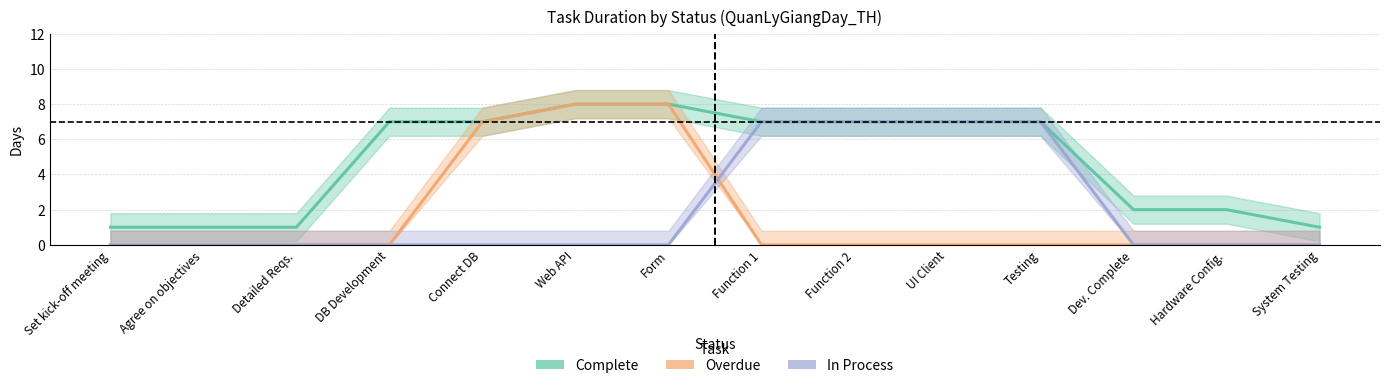

Reading left to right, list all the values displayed in this chart.

Complete: Set kick-off meeting=1	Agree on objectives=1	Detailed Reqs.=1	DB Development=7	Connect DB=7	Web API=8	Form=8	Function 1=7	Function 2=7	UI Client=7	Testing=7	Dev. Complete=2	Hardware Config.=2	System Testing=1
Overdue: Set kick-off meeting=0	Agree on objectives=0	Detailed Reqs.=0	DB Development=0	Connect DB=7	Web API=8	Form=8	Function 1=0	Function 2=0	UI Client=0	Testing=0	Dev. Complete=0	Hardware Config.=0	System Testing=0
In Process: Set kick-off meeting=0	Agree on objectives=0	Detailed Reqs.=0	DB Development=0	Connect DB=0	Web API=0	Form=0	Function 1=7	Function 2=7	UI Client=7	Testing=7	Dev. Complete=0	Hardware Config.=0	System Testing=0